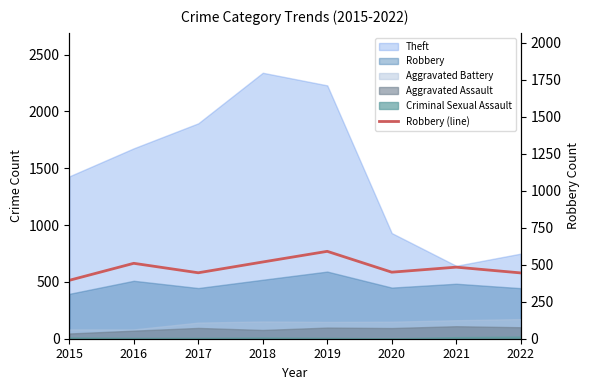

Which category has the lowest value across all series?

2015